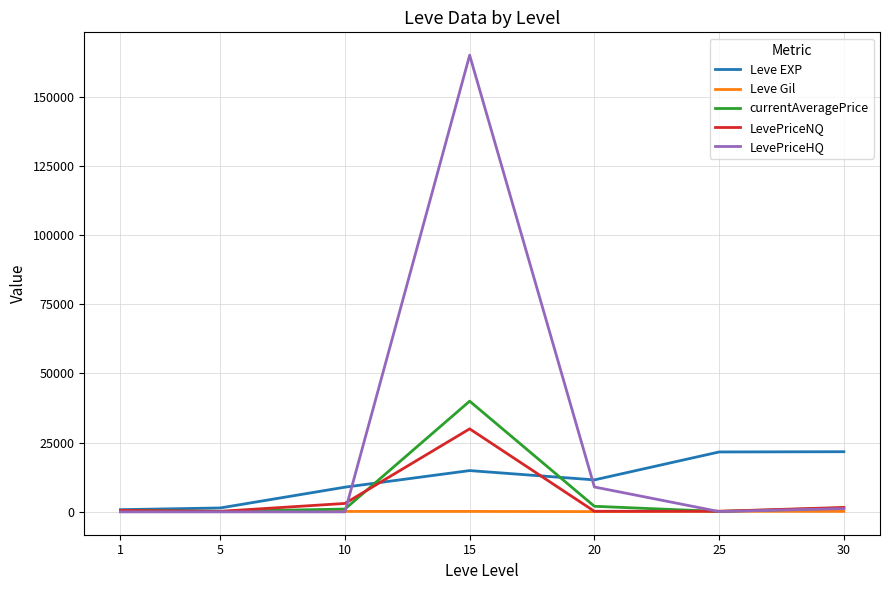

Which series has the largest range (max minus min)?

LevePriceHQ